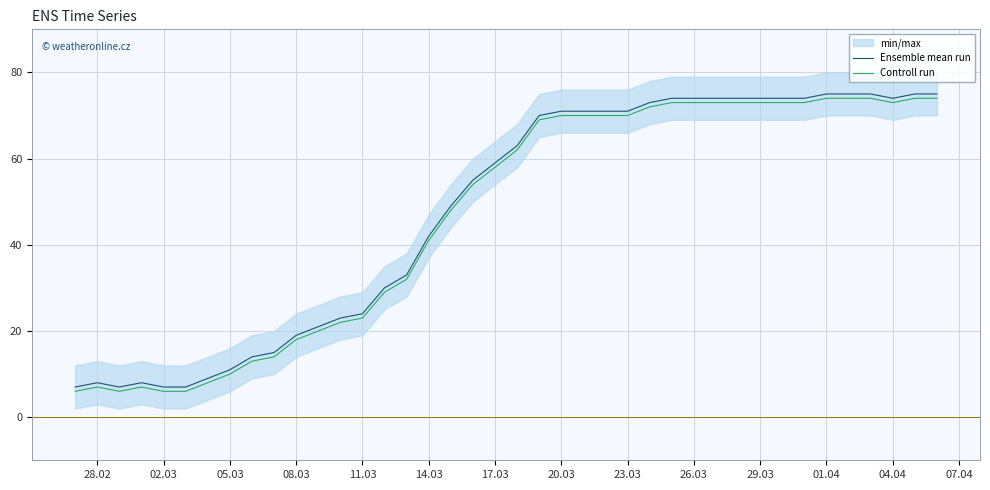

How many data points in Ensemble mean run are above 63?

19